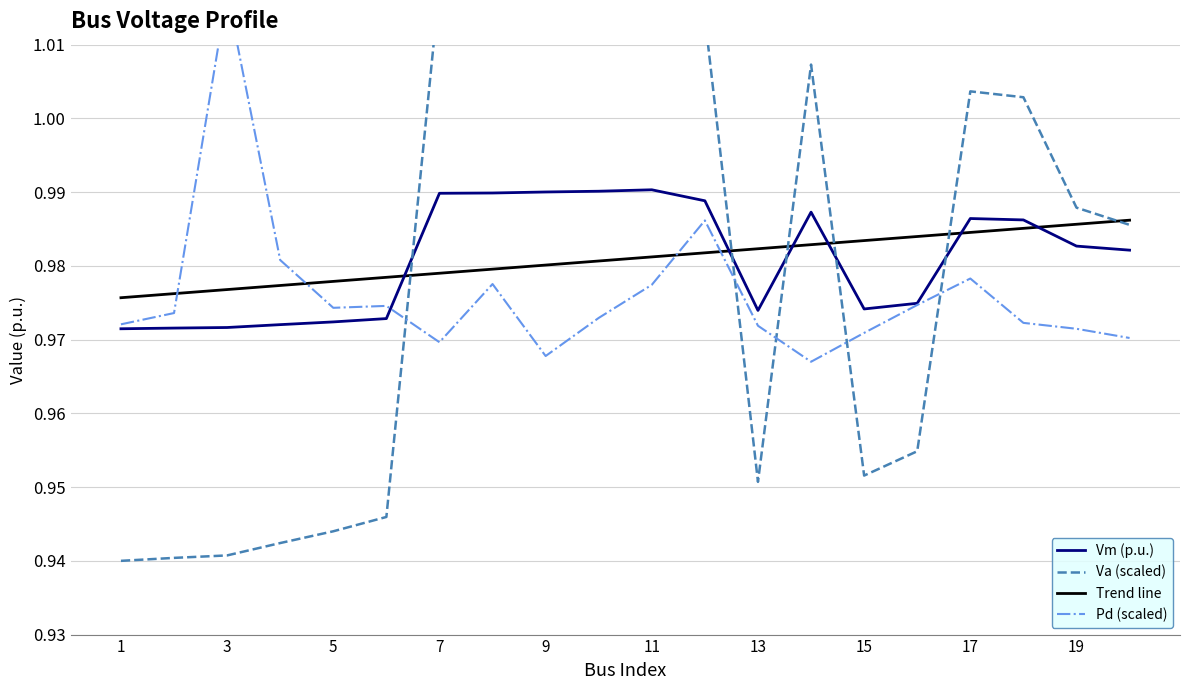

How many Trend line values are between 0 and 1?

20